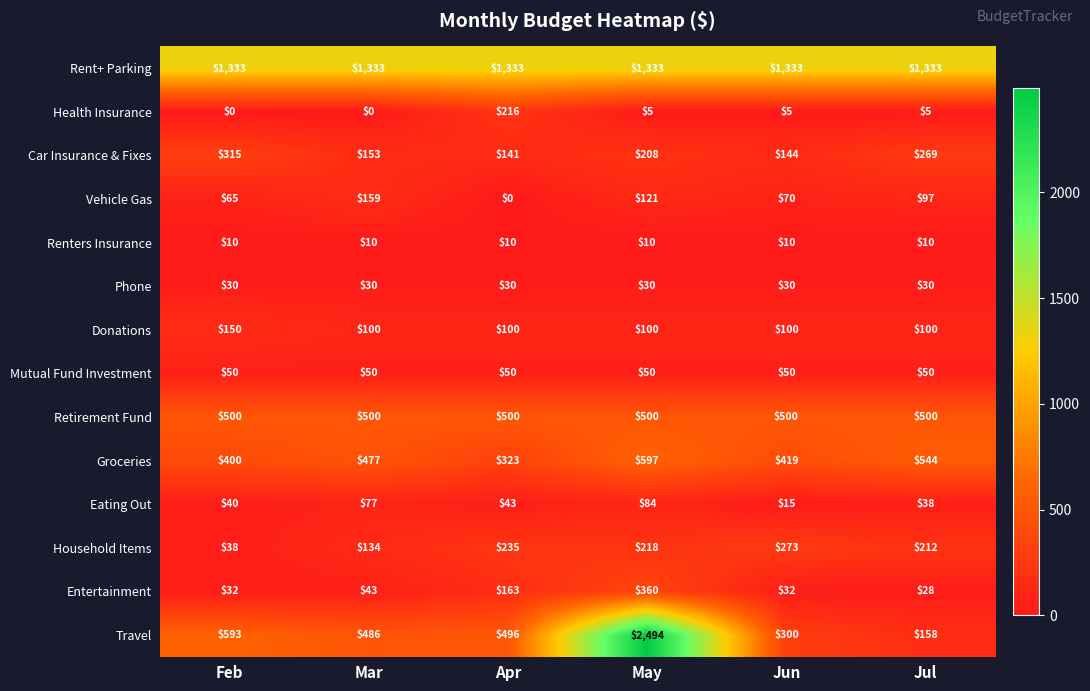

Which category has the highest value across all series?

May